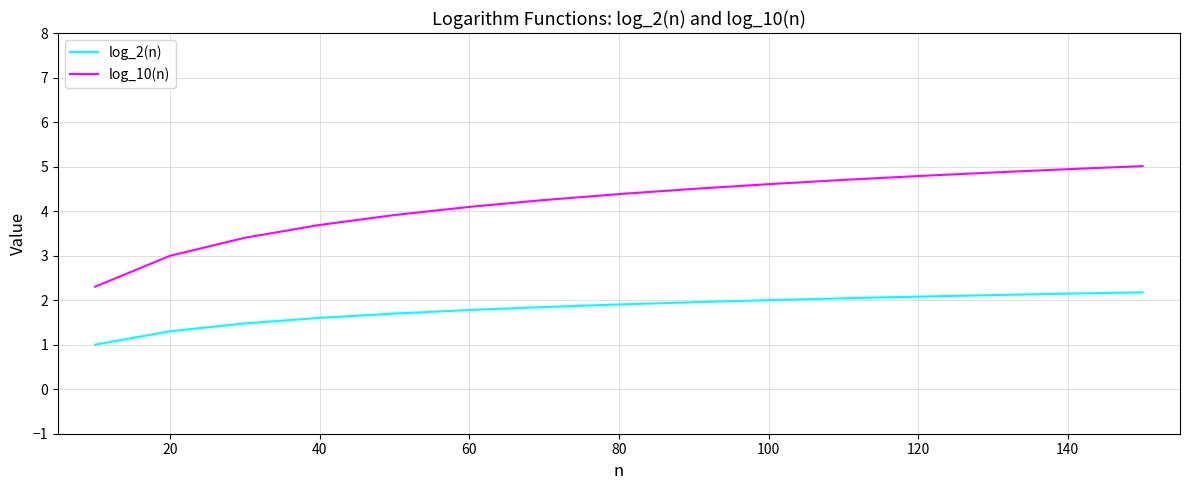

What is the minimum value for log_10(n)?

2.3